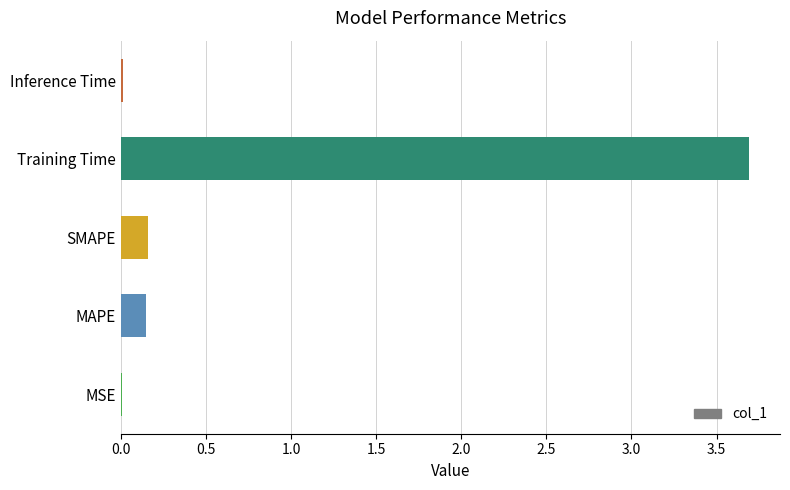

Are the bars horizontal?

Yes